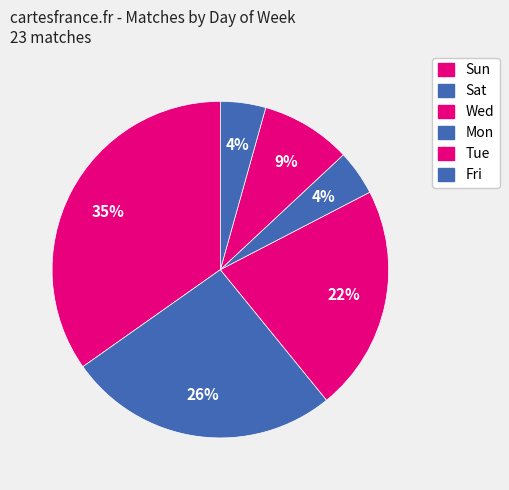

Count the number of slices in the pie.

6